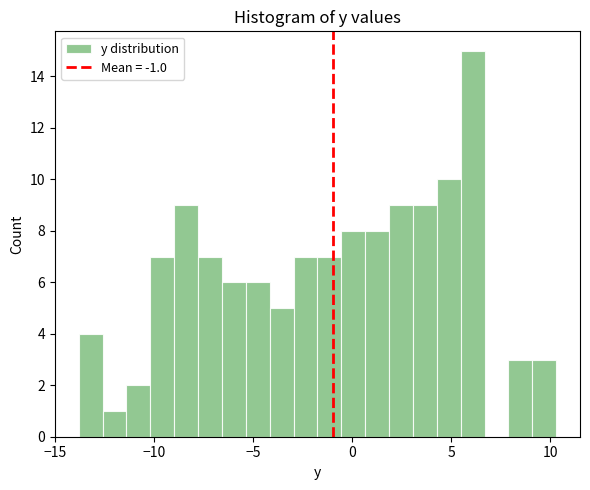

Read against the x-axis, roughly where is the centre of the tallest bar?

6.0